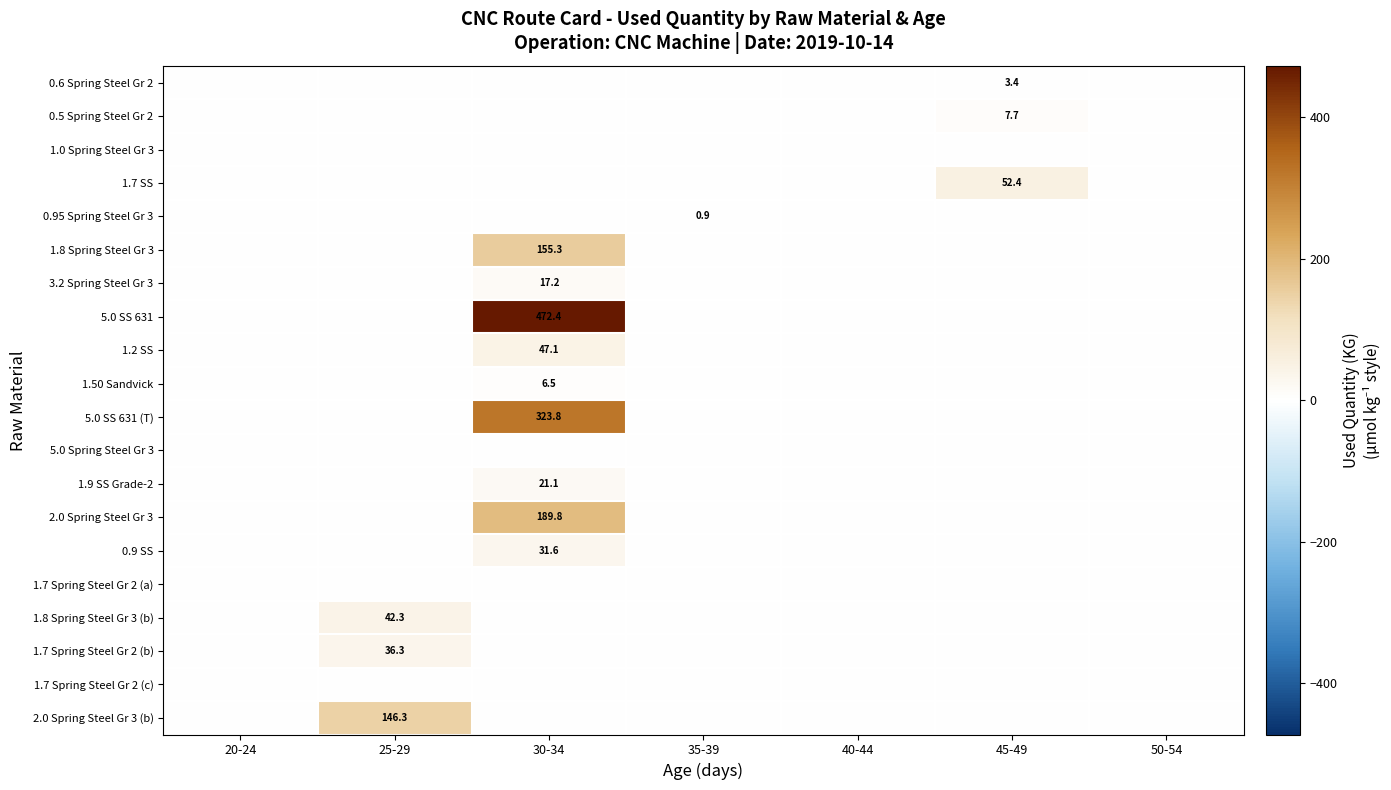

What is the highest value of the 1.7 Spring Steel Gr 2 (b) series?

36.3